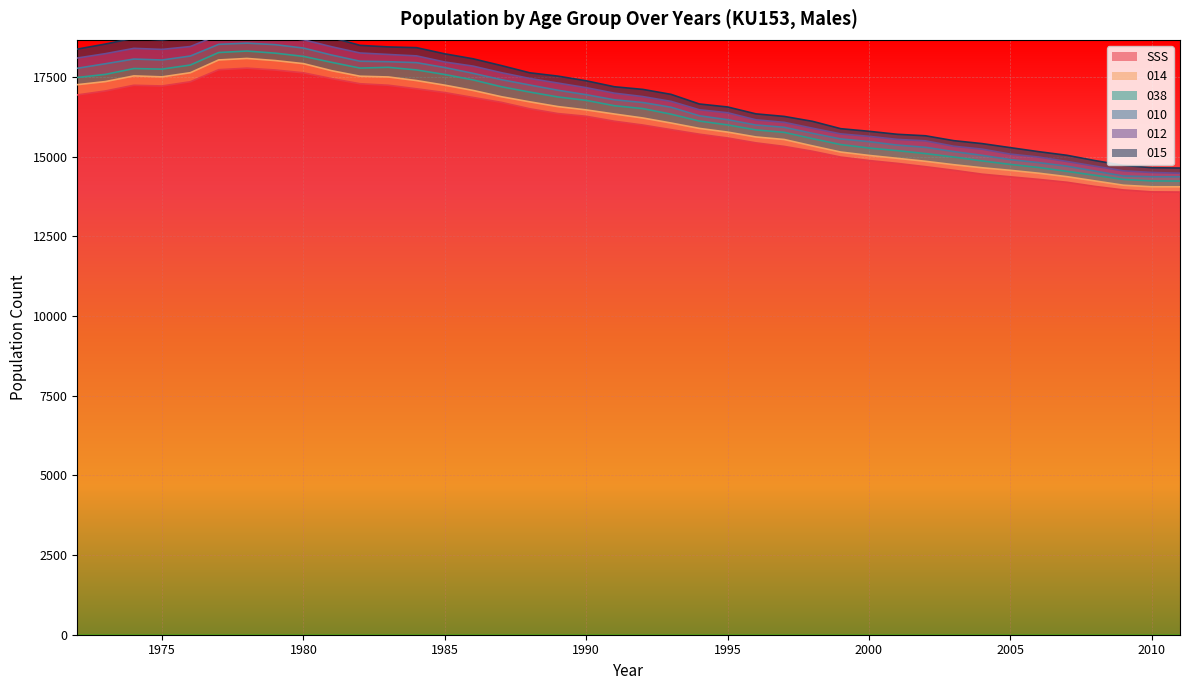

True or false: SSS and 010 cross at least once.

False